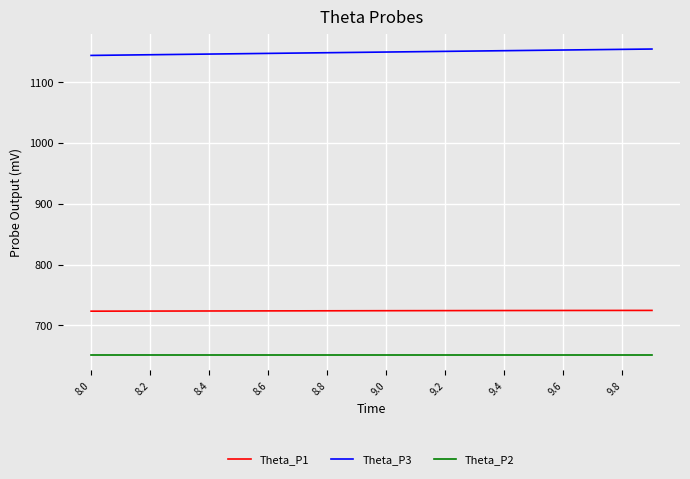

Rank the series by their maximum value, from highest to lowest.

Theta_P3, Theta_P1, Theta_P2